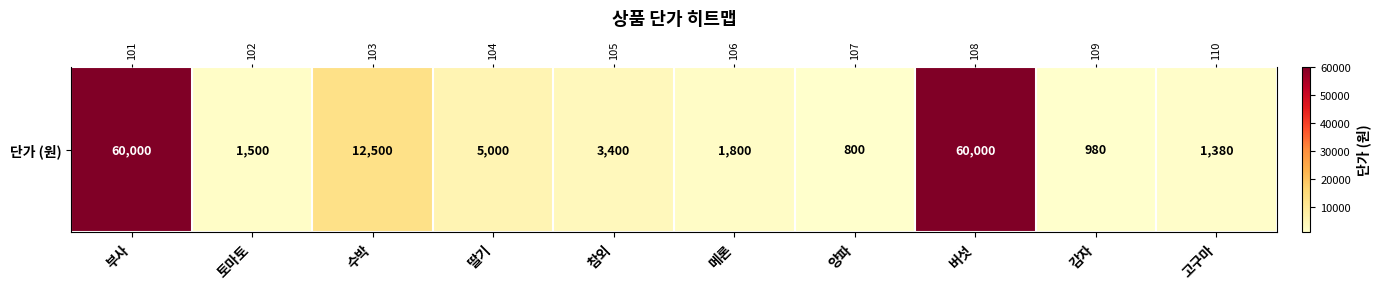

At which label does the data first exceed 3400?

부사